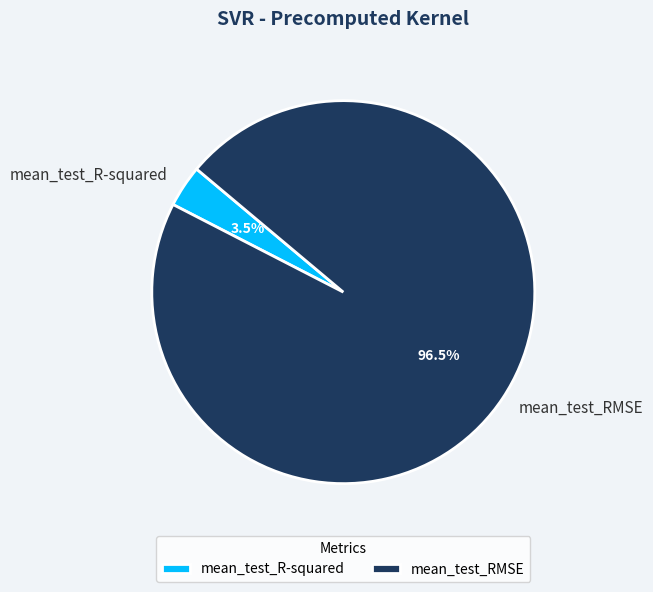

How many slices are in this pie chart?

2